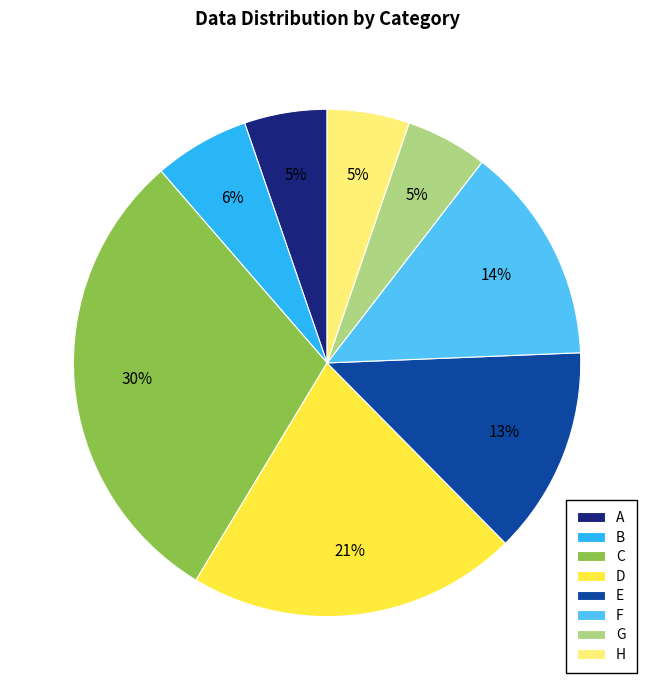

Between A and D, which is larger?

D